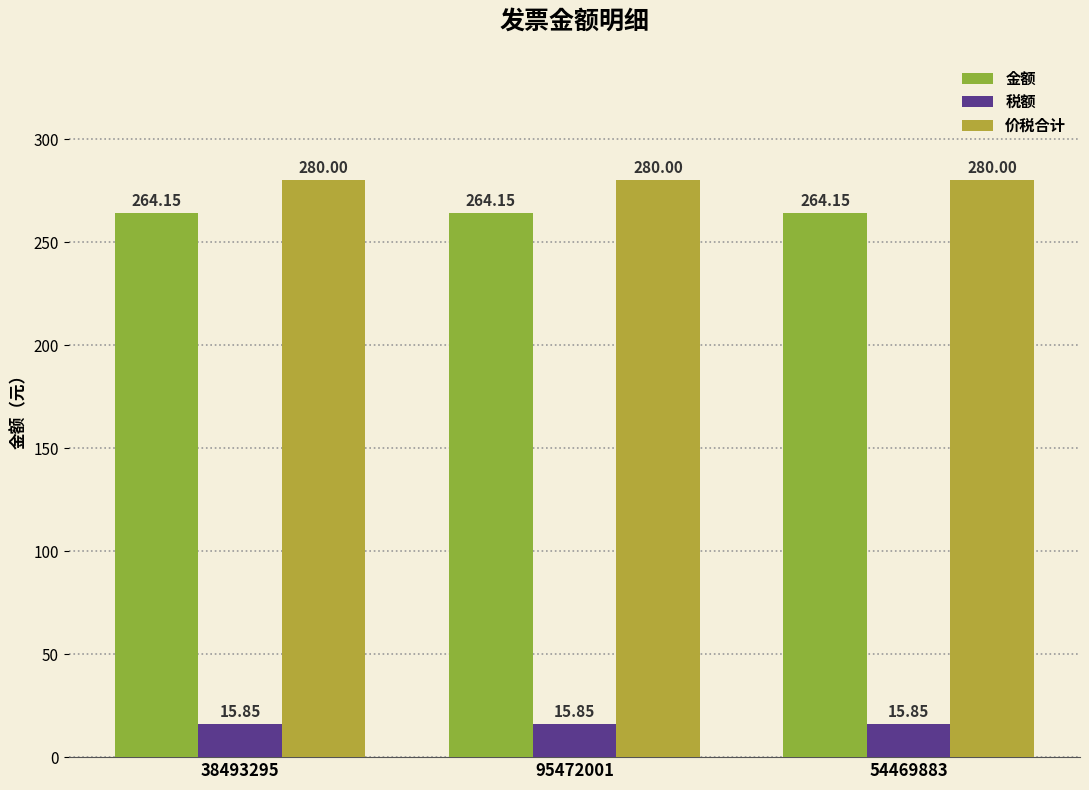

What are all the series names shown in the legend?

金额, 税额, 价税合计